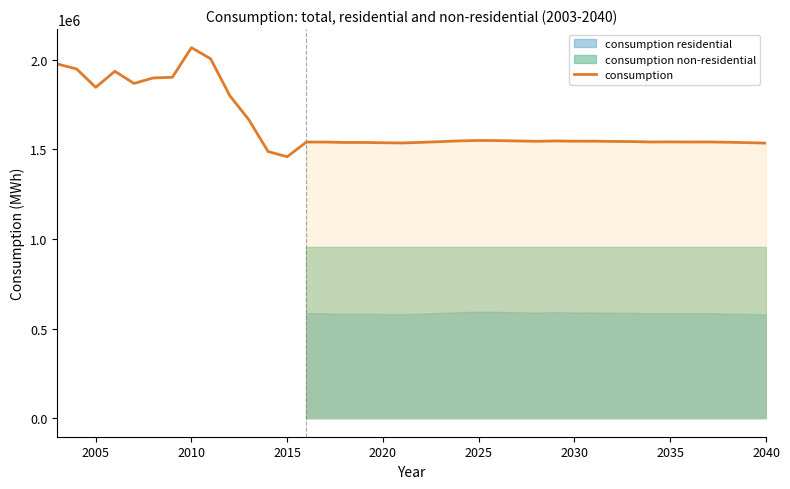

What is the difference between the maximum and minimum values?

608571